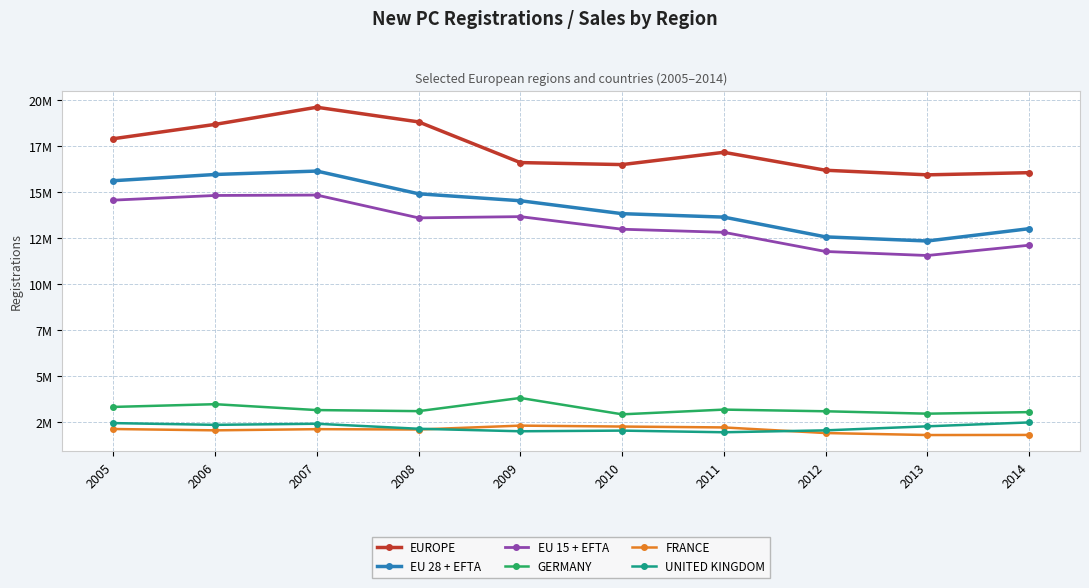

Is this an area chart (filled region under the line)?

No